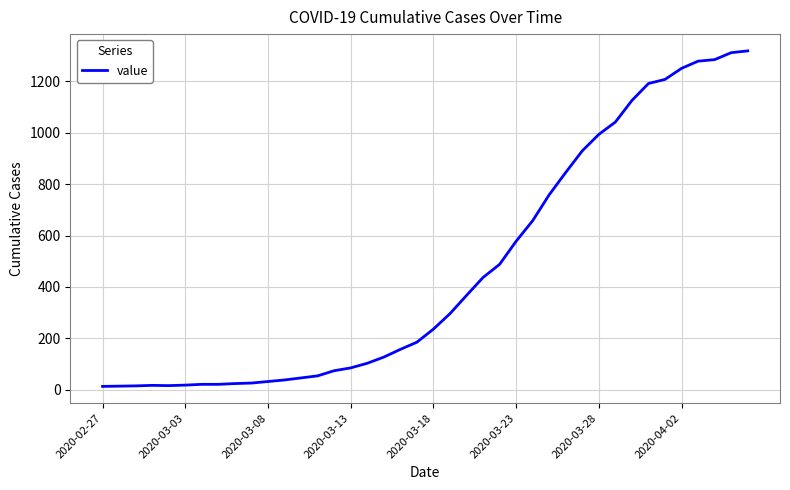

What is the greatest value displayed?

1319